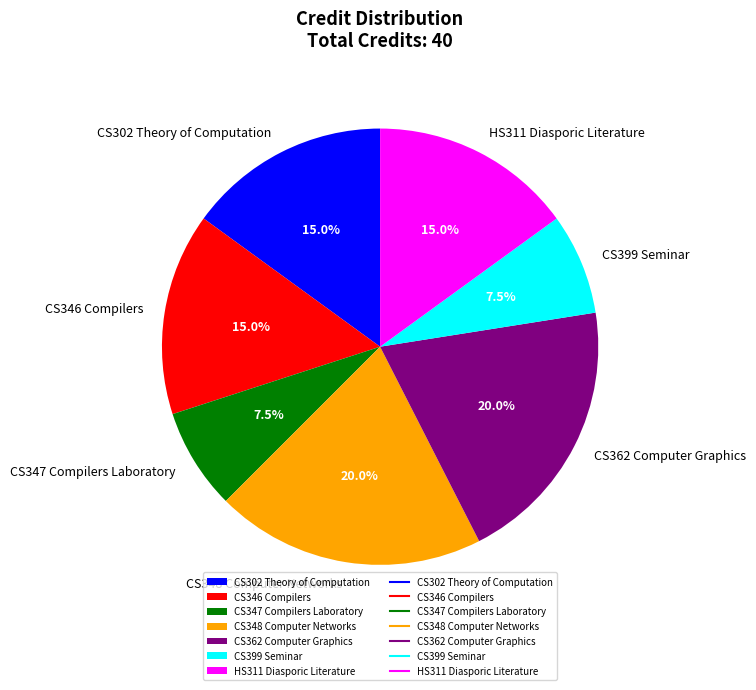

Is CS346 Compilers the majority of the pie?

No